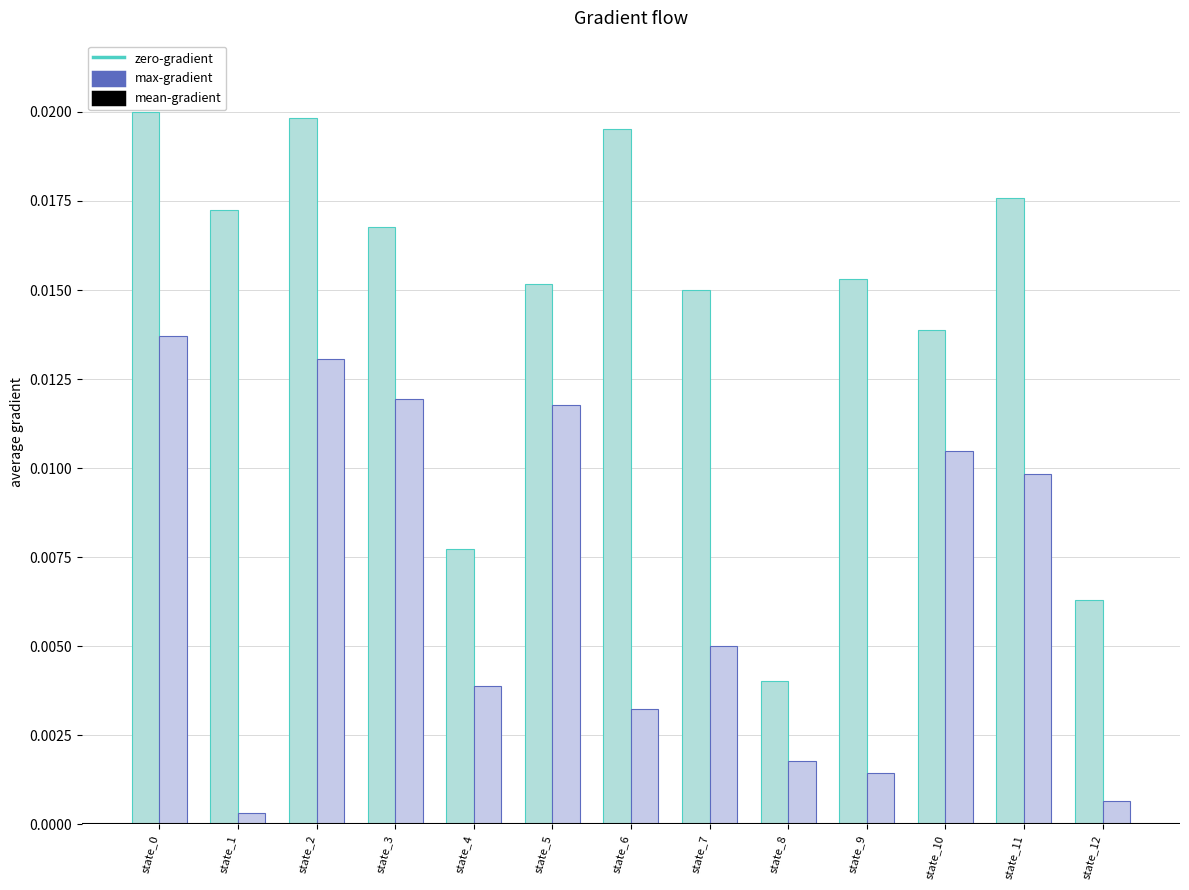

How many groups of bars are there?

13